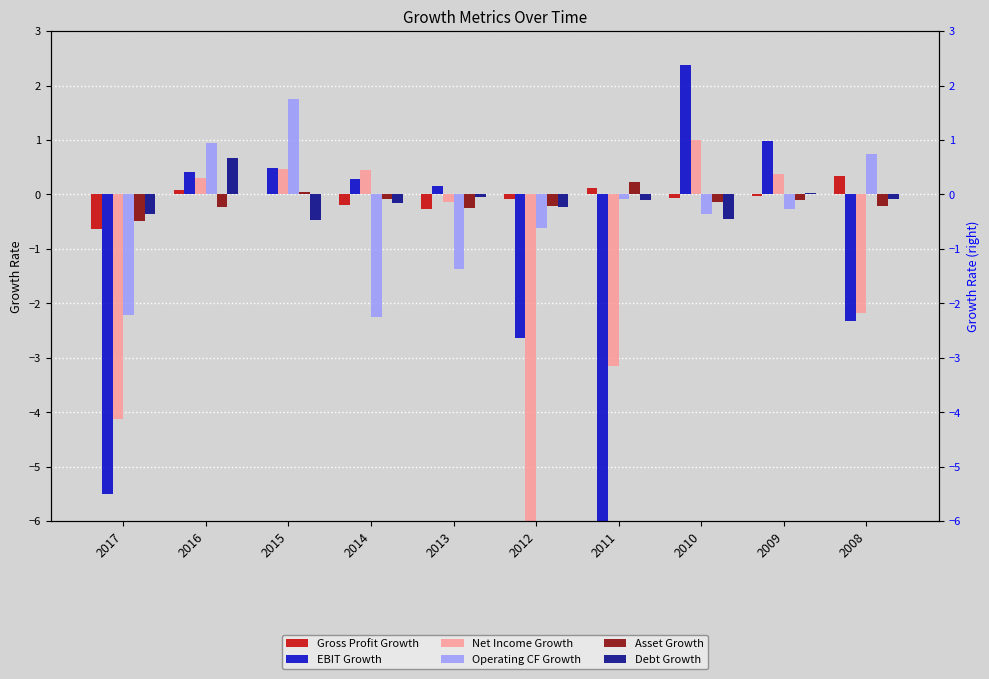

Reading right to left, extract all data points from this chart.

Gross Profit Growth: 2008=0.3	2009=-0.0	2010=-0.1	2011=0.1	2012=-0.1	2013=-0.3	2014=-0.2	2015=0.0	2016=0.1	2017=-0.6
EBIT Growth: 2008=-2.3	2009=1.0	2010=2.4	2011=-10.1	2012=-2.6	2013=0.2	2014=0.3	2015=0.5	2016=0.4	2017=-5.5
Net Income Growth: 2008=-2.2	2009=0.4	2010=1.0	2011=-3.1	2012=-27.4	2013=-0.1	2014=0.4	2015=0.5	2016=0.3	2017=-4.1
Operating CF Growth: 2008=0.7	2009=-0.3	2010=-0.4	2011=-0.1	2012=-0.6	2013=-1.4	2014=-2.3	2015=1.7	2016=0.9	2017=-2.2
Asset Growth: 2008=-0.2	2009=-0.1	2010=-0.1	2011=0.2	2012=-0.2	2013=-0.2	2014=-0.1	2015=0.0	2016=-0.2	2017=-0.5
Debt Growth: 2008=-0.1	2009=0.0	2010=-0.5	2011=-0.1	2012=-0.2	2013=-0.1	2014=-0.2	2015=-0.5	2016=0.7	2017=-0.4